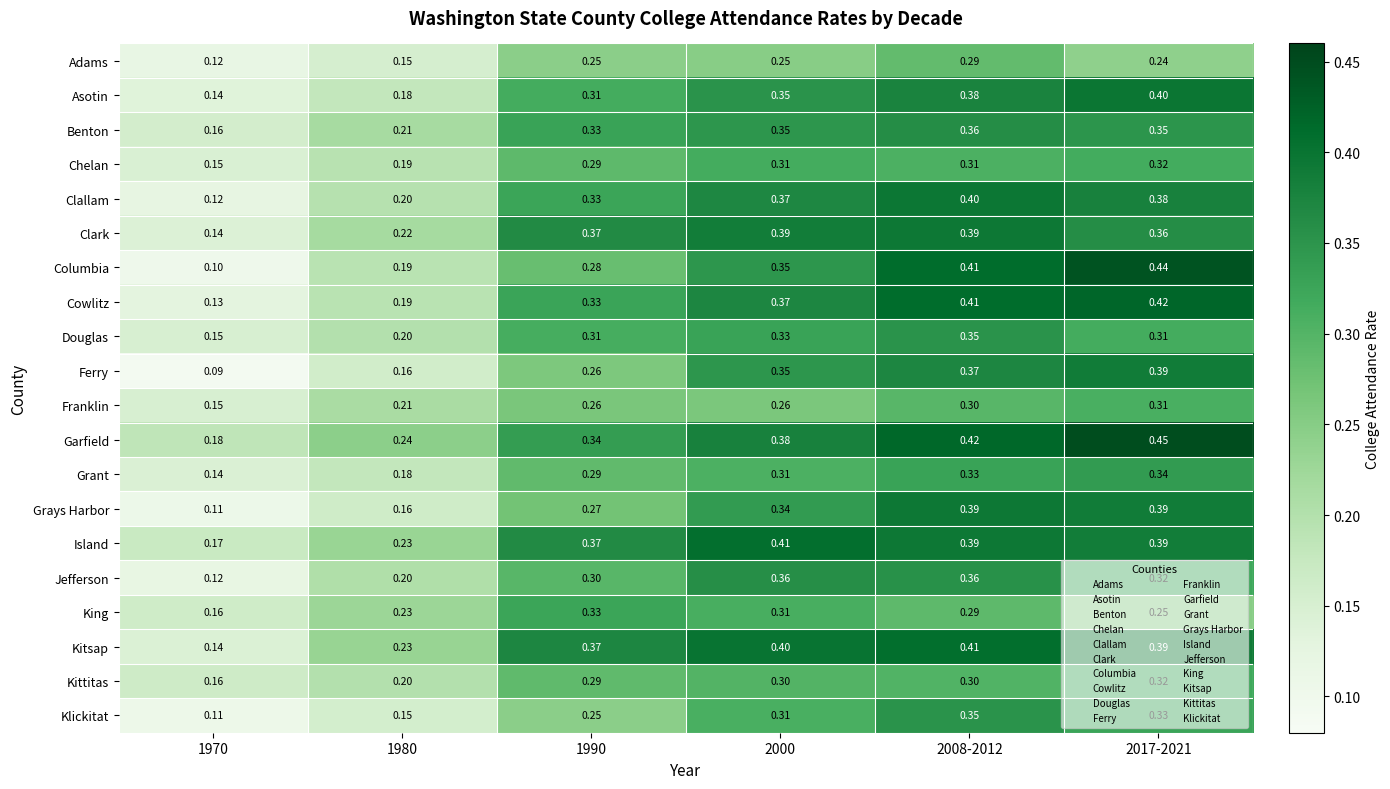

Which series has the largest total across all categories?

Garfield